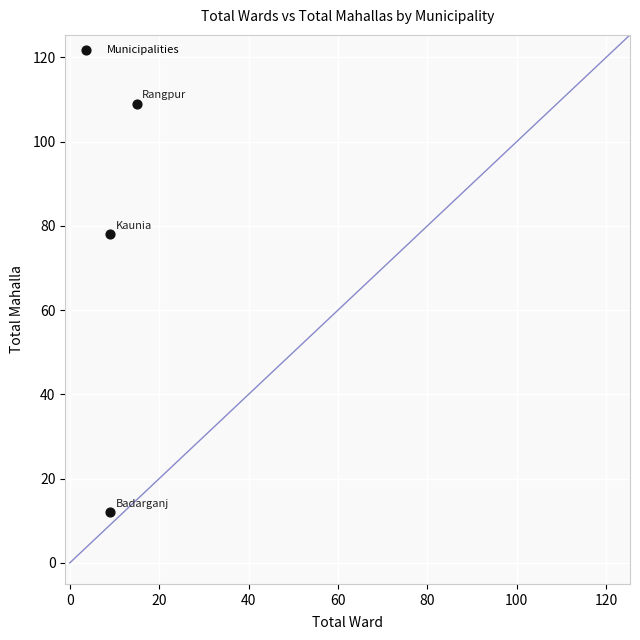

What Y value in the scatter plot is closest to 60?

78